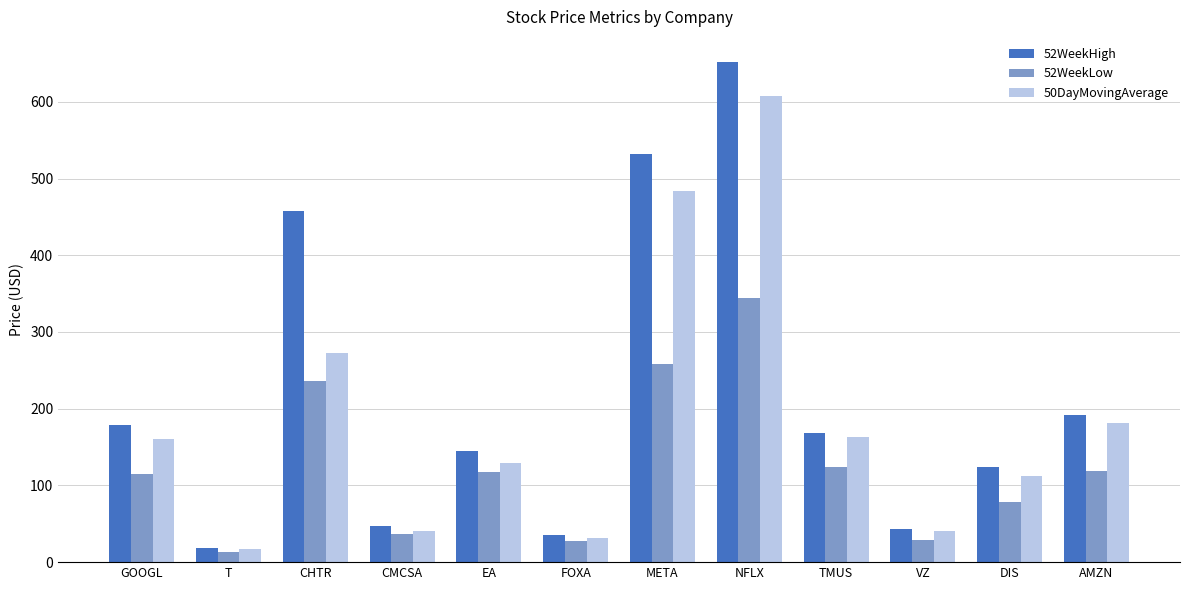

Rank the series by their average value, from lowest to highest.

52WeekLow, 50DayMovingAverage, 52WeekHigh